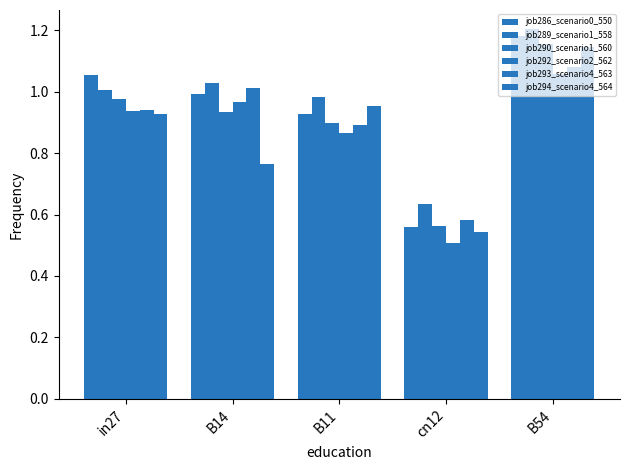

What is the difference between the highest and lowest values at cn12?

0.1